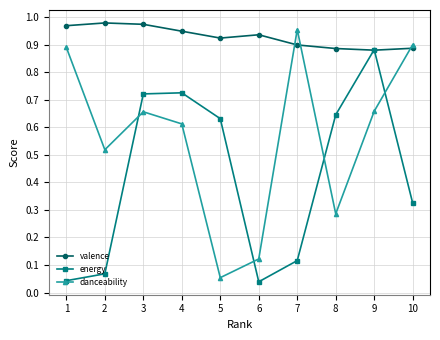

True or false: energy has more than 1 interior local peaks.

True